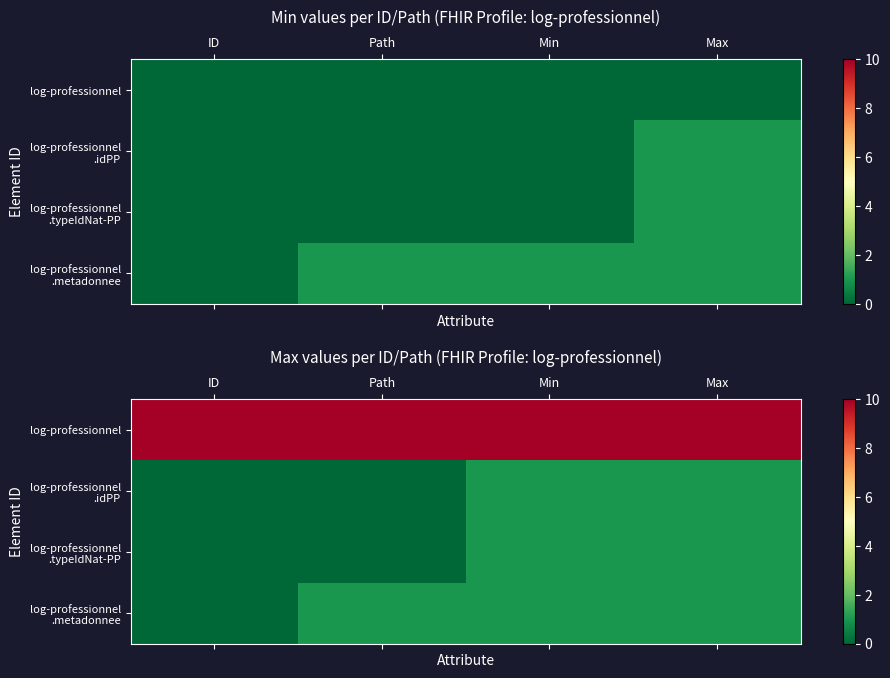

Which series has the largest range (max minus min)?

log-professionnel .idPP